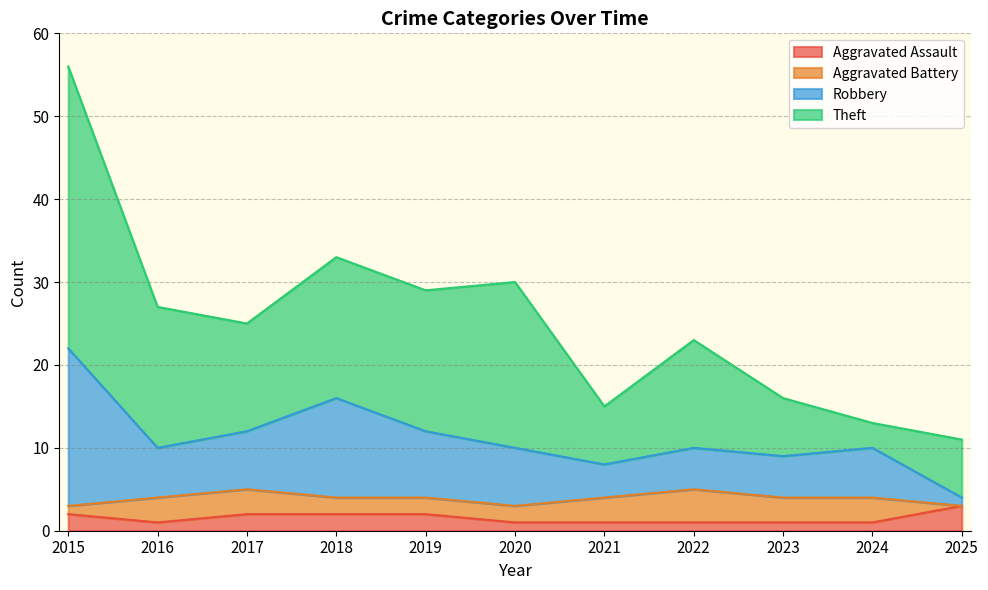

The Aggravated Assault series shows 1 at 2021. True or false?

True